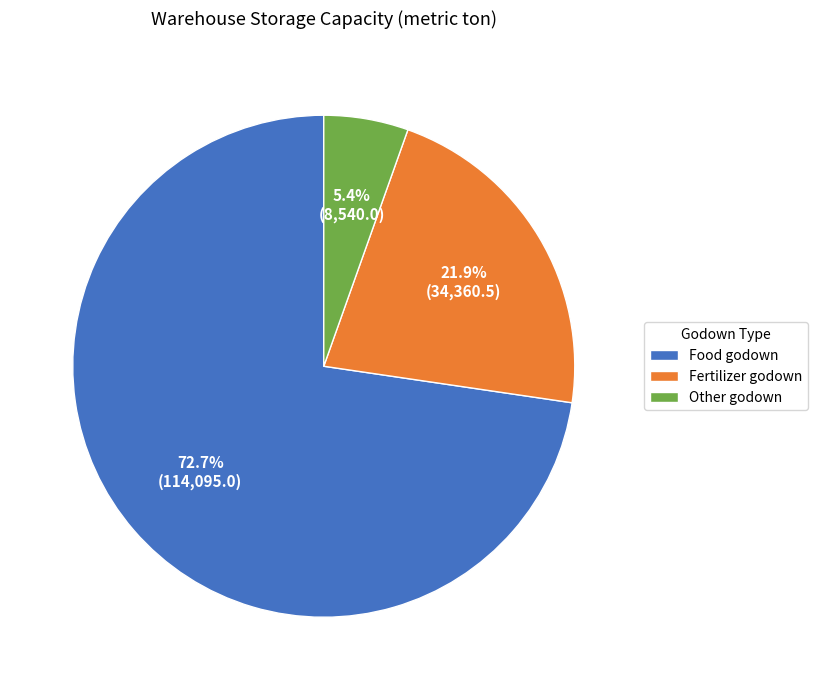

Is there any slice that represents more than half of the pie?

Yes